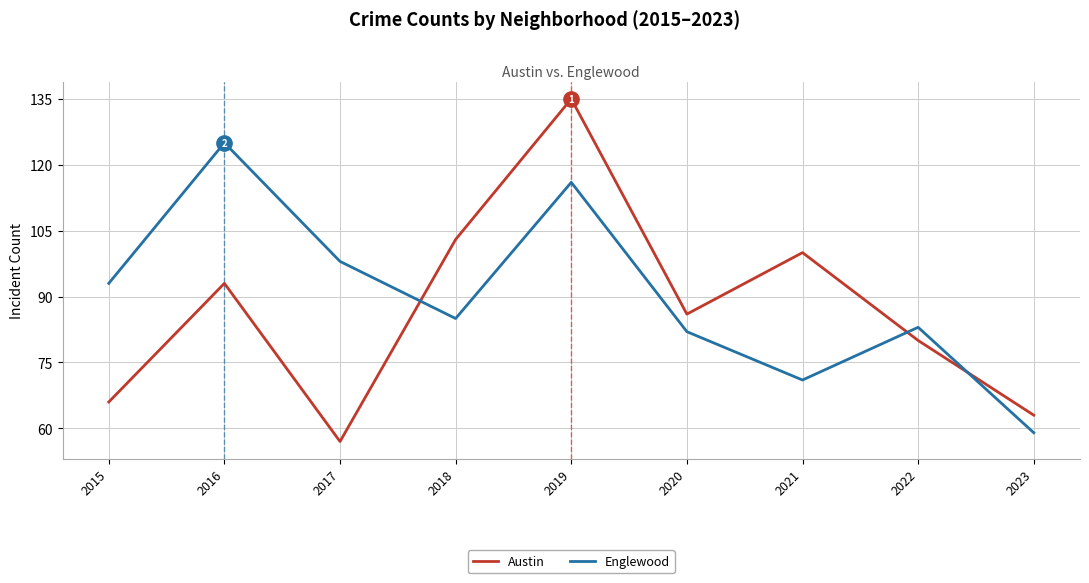

What is the difference between the Englewood values at 2023 and 2021?

12